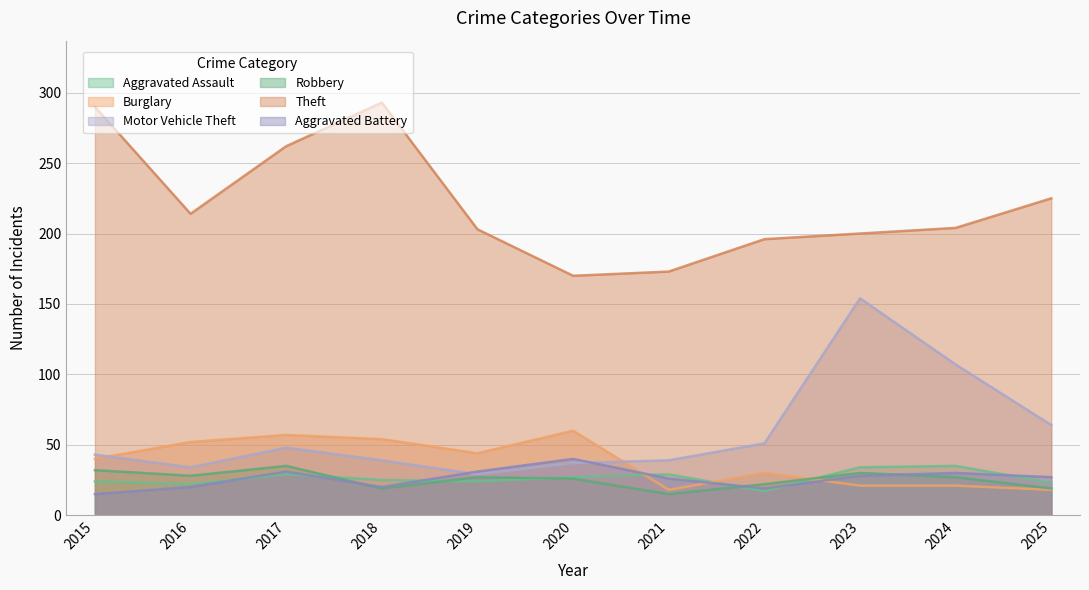

Is it true that Robbery equals 35 at 2017?

True